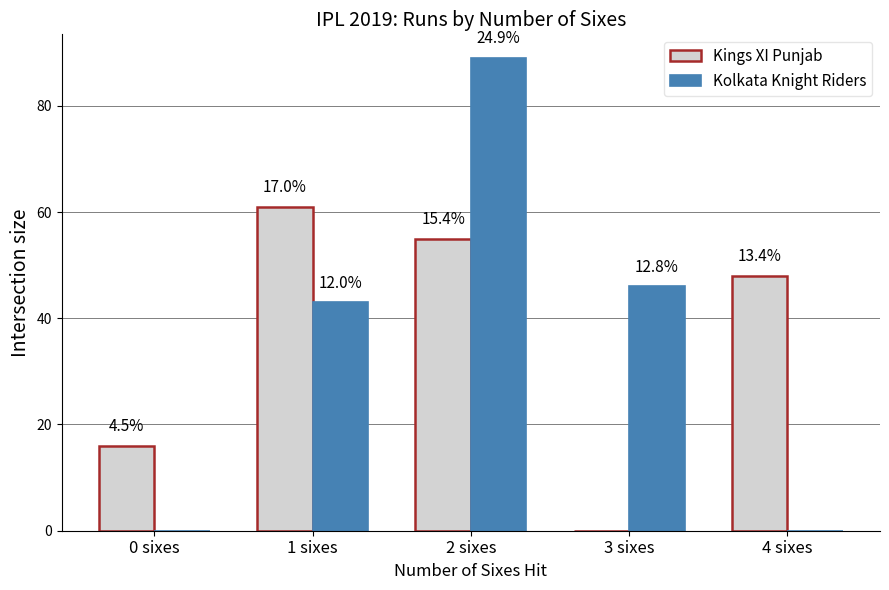

What position from the left is 2 sixes?

3